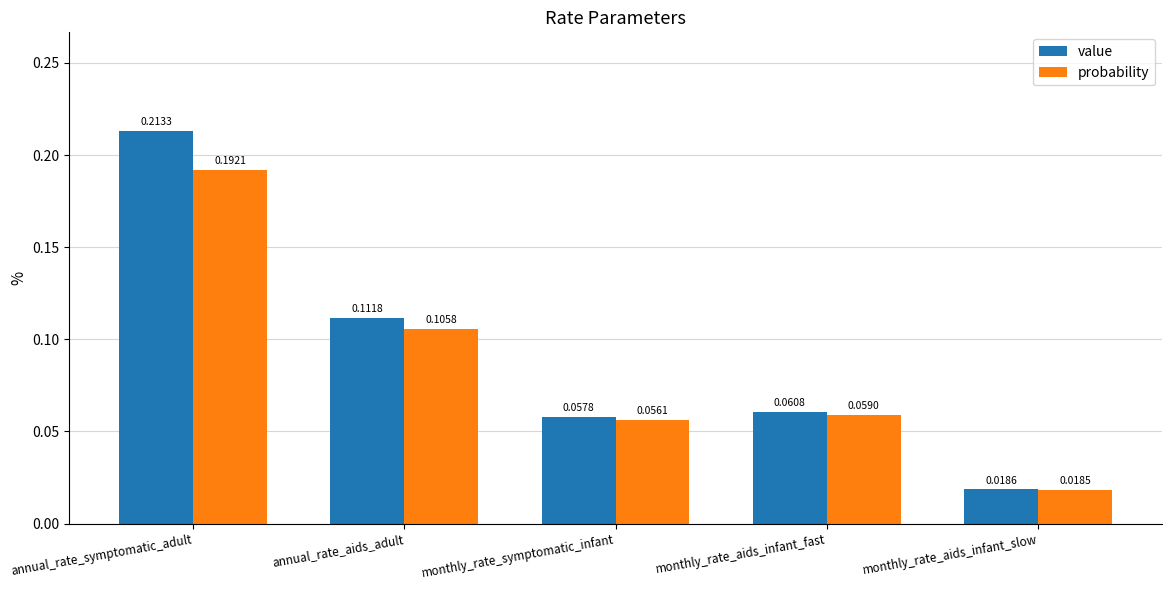

What is the label of the 5th bar from the left?

monthly_rate_aids_infant_slow